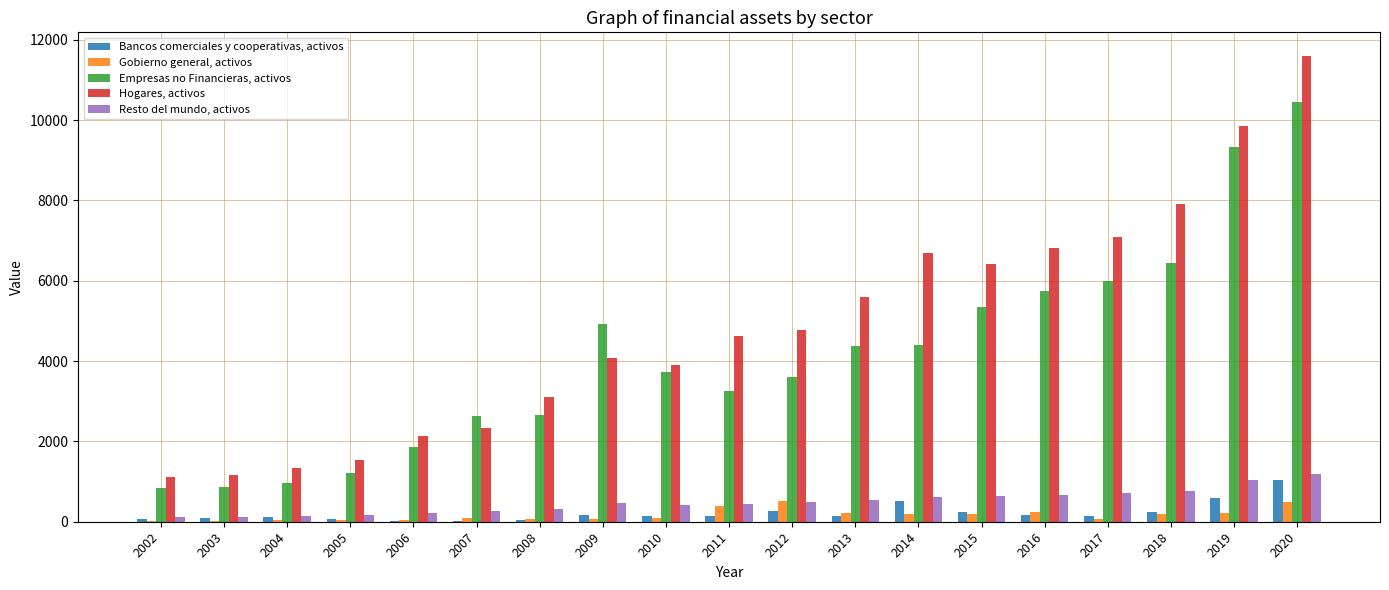

How many data points does each series have?

19